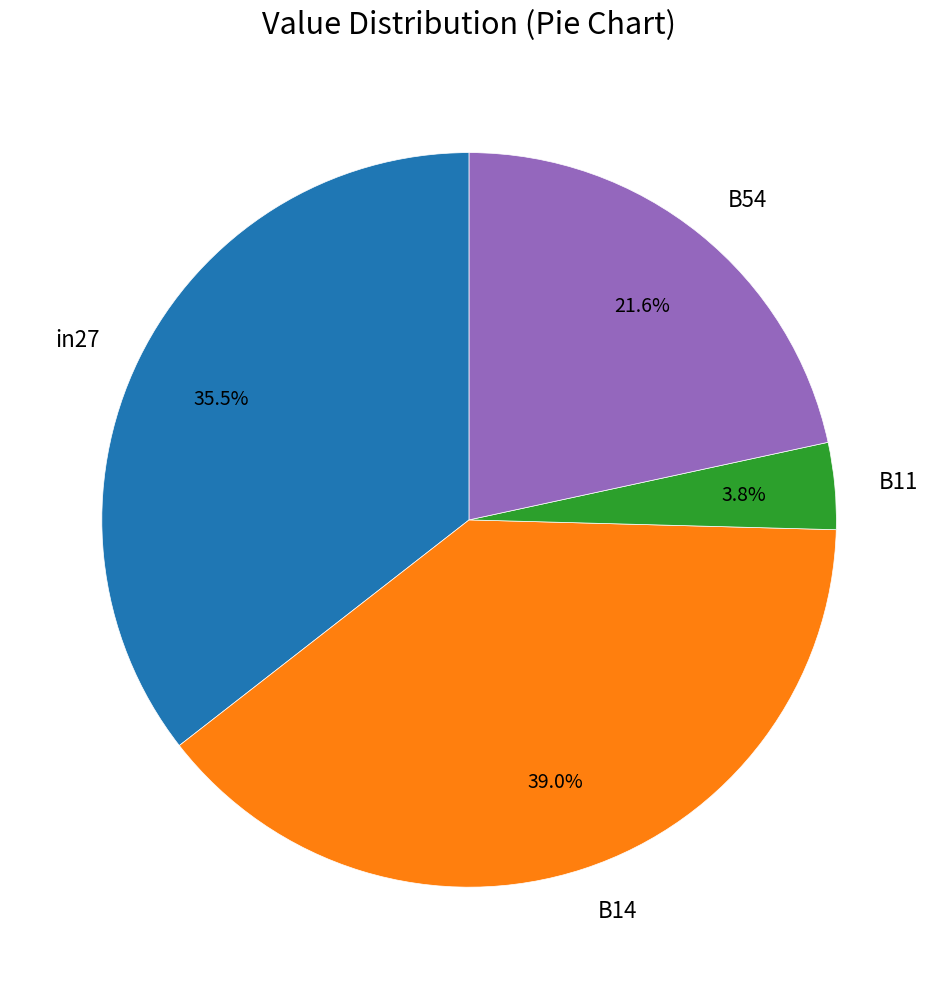

How much of the chart is everything except B14?

61.0%